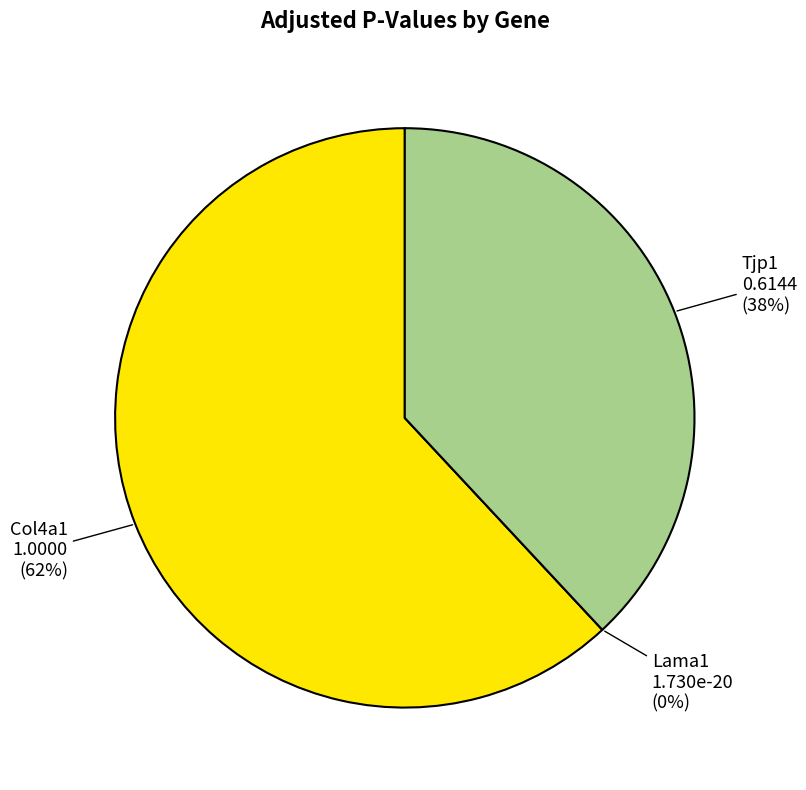

Is there a majority slice in this chart?

Yes